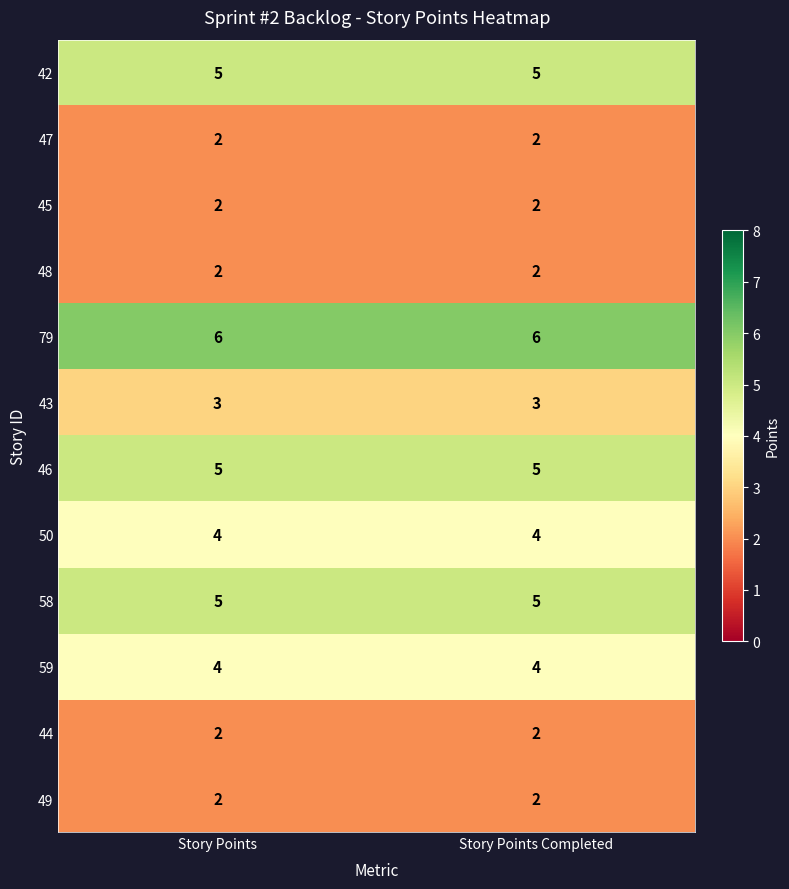

What is the total value across all series at Story Points?

42